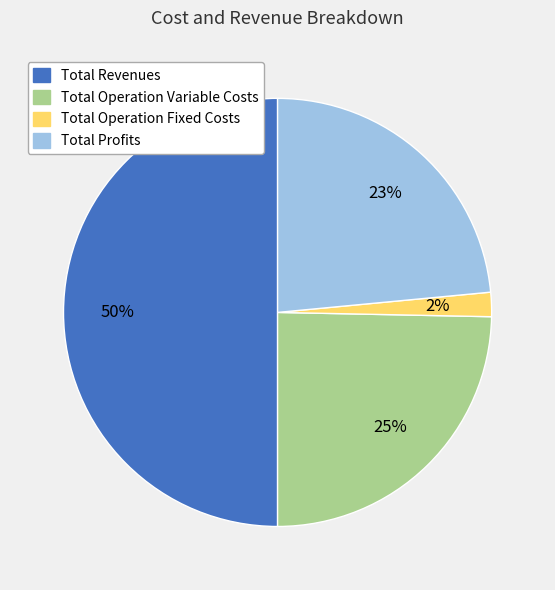

How many slices are in this pie chart?

4